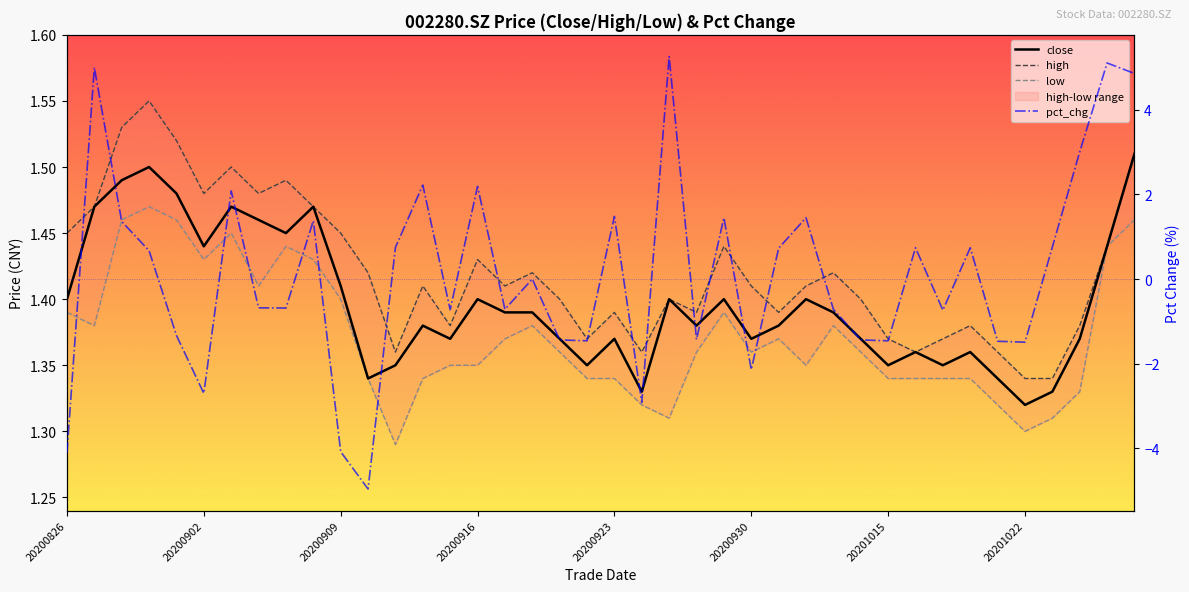

At 13, list the series in order from largest to smallest.

pct_chg, high, close, low